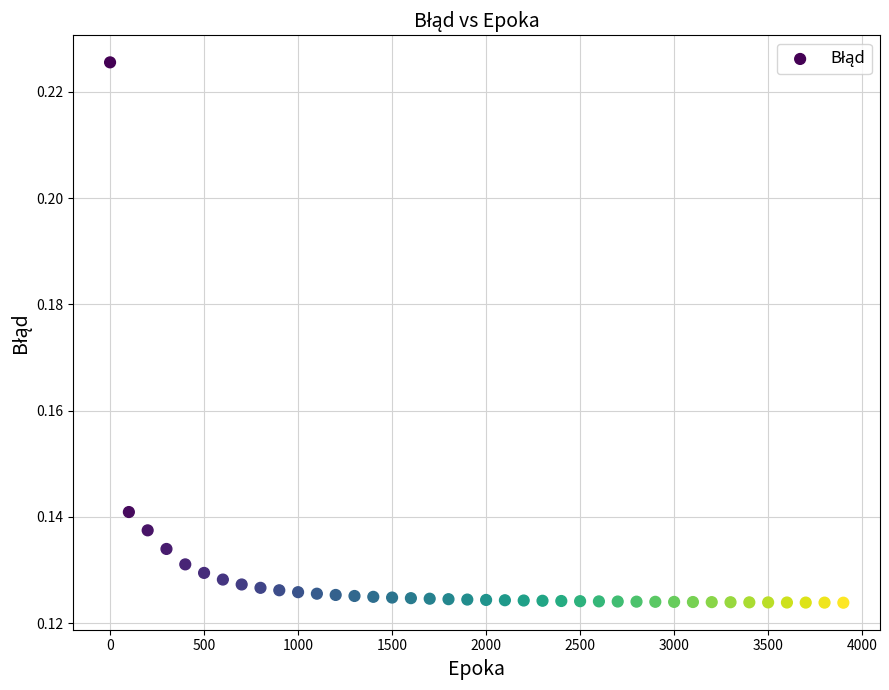

What is the range of X values (max minus min)?

3900.0